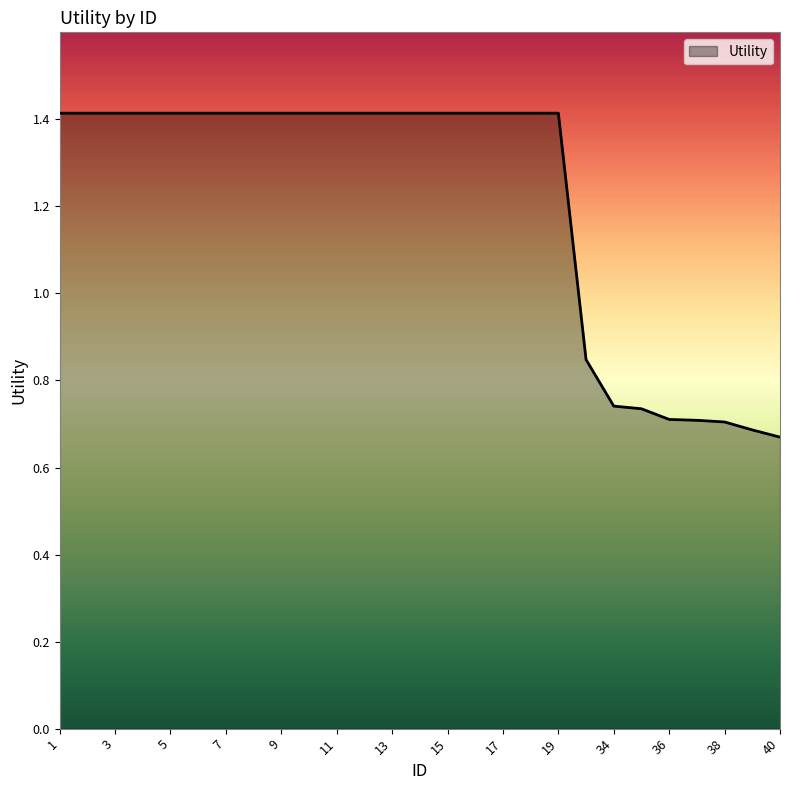

What is the average value?

1.2